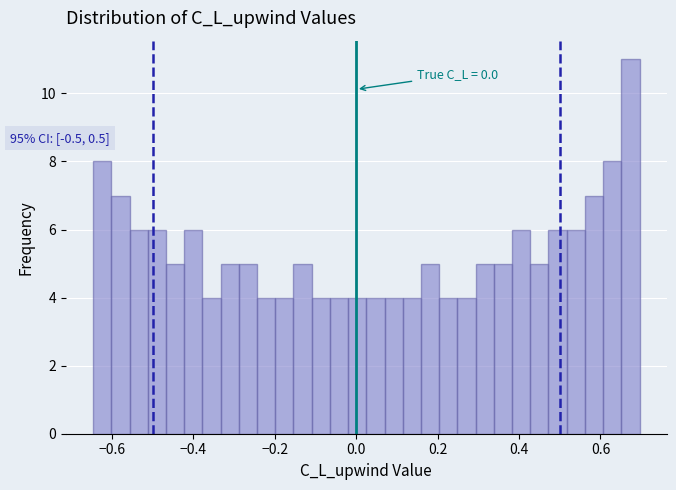

Read against the x-axis, roughly where is the centre of the tallest bar?

0.68